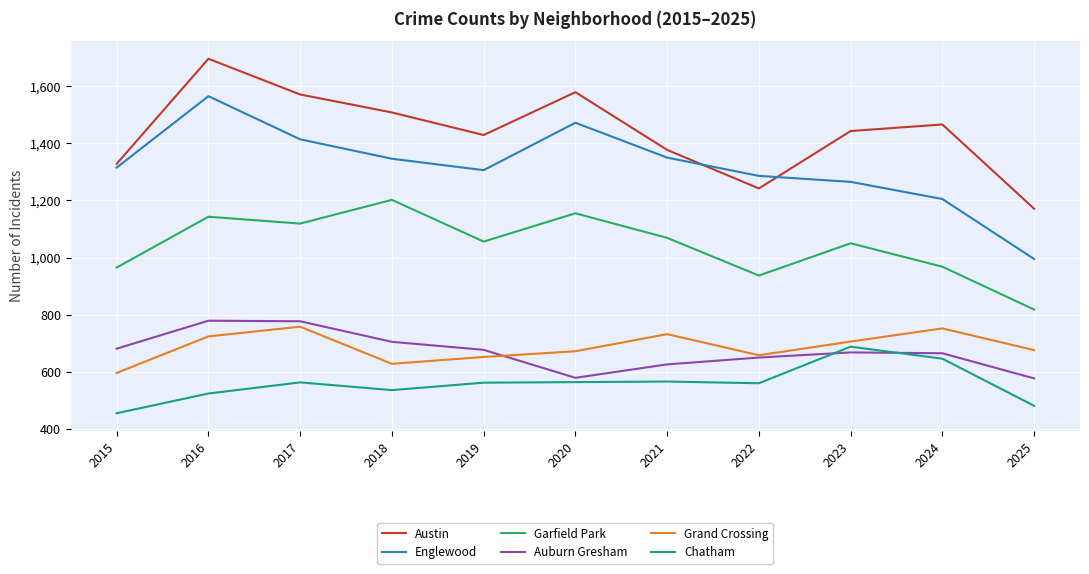

True or false: Garfield Park and Englewood cross at least once.

False